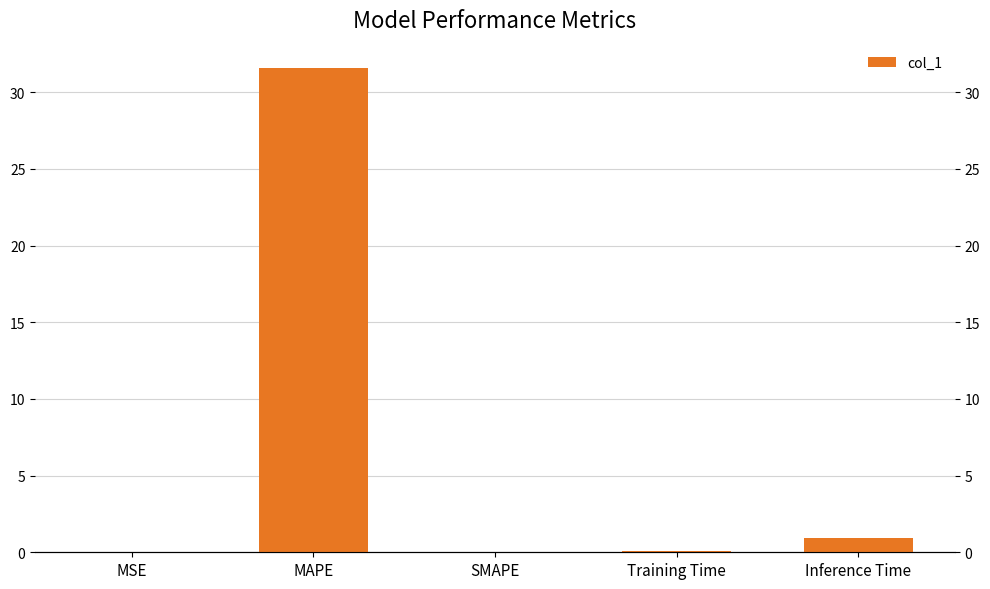

Reading right to left, list all the values displayed in this chart.

0.9	0.1	0.0	31.6	0.0